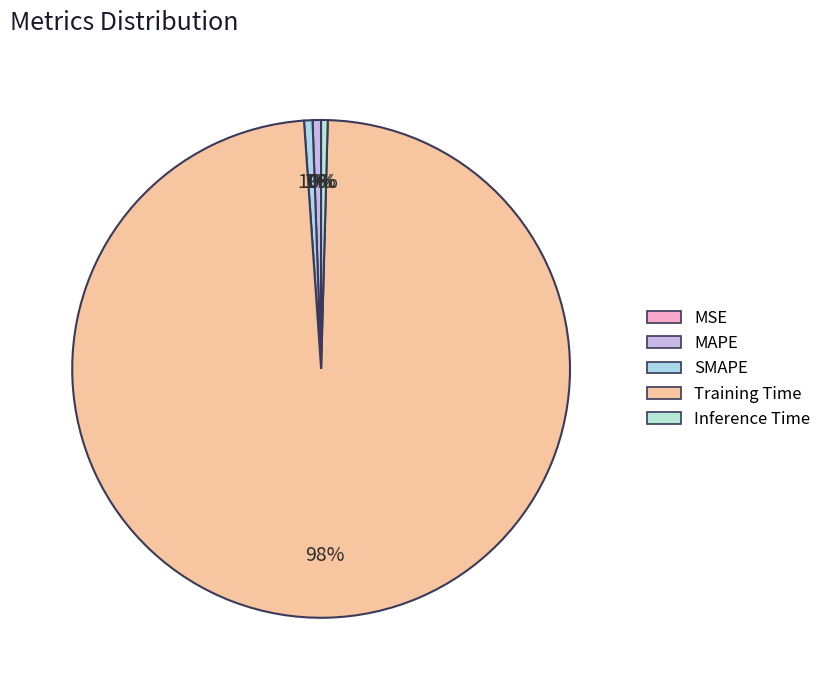

What is the change in value from MSE to Training Time?

+1.7